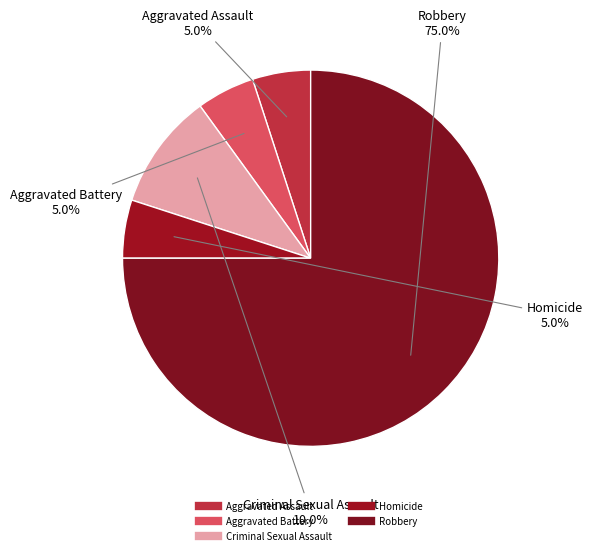

To the nearest percent, what is the average slice percentage?

20%